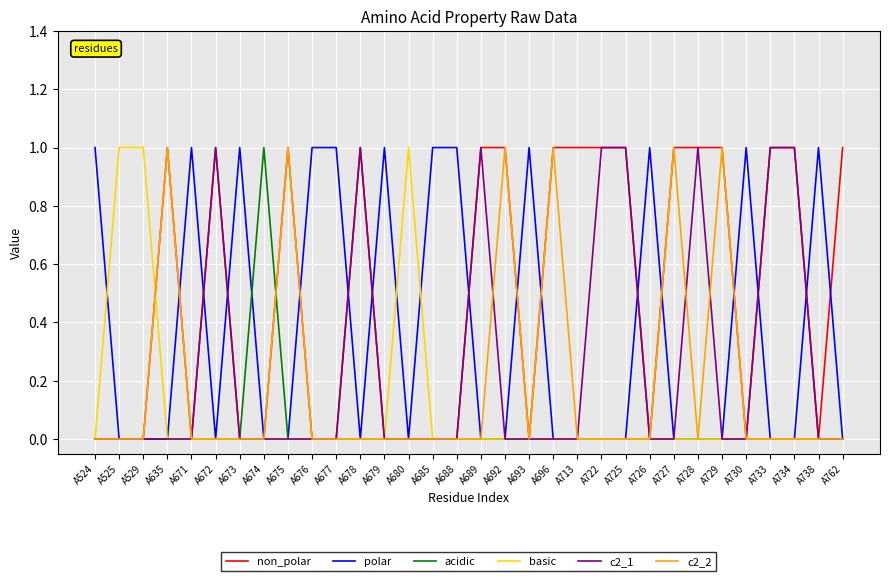

What are all the series names shown in the legend?

non_polar, polar, acidic, basic, c2_1, c2_2